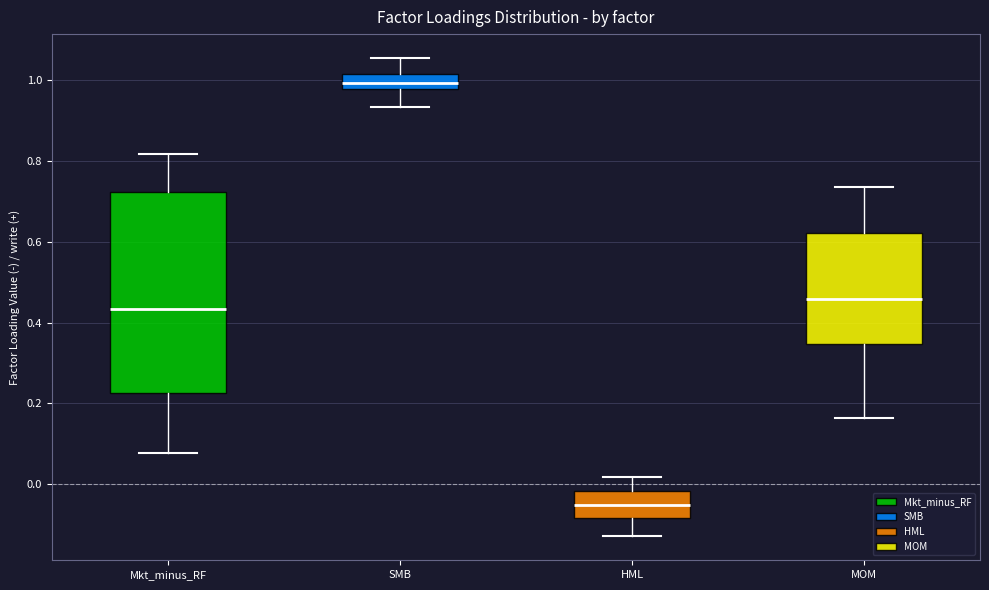

Reading left to right, read every box against the y-axis: the position of its median line, the range the box covers, and the ends of its whiskers. The values are not printed on the chart, so give them approximately, as read against the axis.

Mkt_minus_RF: median 0.44, box 0.22 to 0.72, whiskers 0.08 to 0.82
SMB: median 1.00, box 0.98 to 1.02, whiskers 0.94 to 1.06
HML: median -0.06, box -0.08 to -0.02, whiskers -0.12 to 0.02
MOM: median 0.46, box 0.34 to 0.62, whiskers 0.16 to 0.74